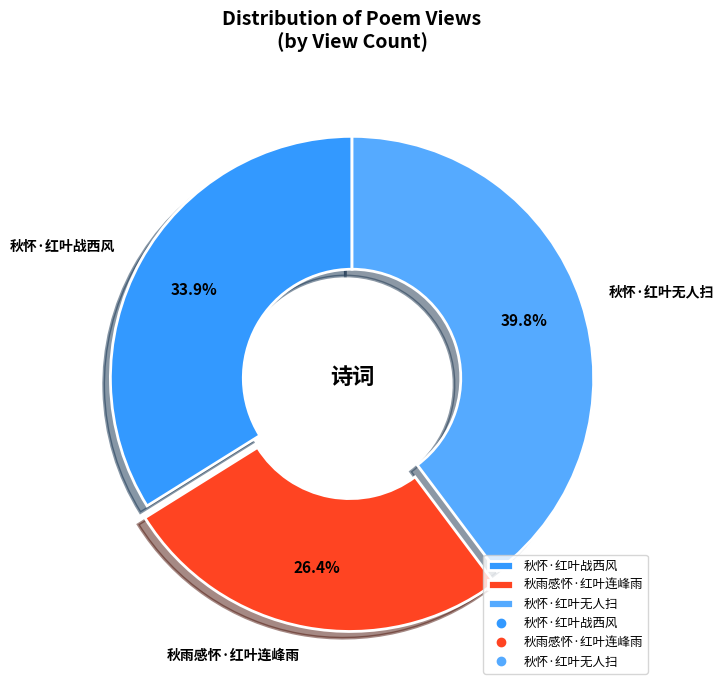

Between 秋怀·红叶无人扫 and 秋雨感怀·红叶连峰雨, which is larger?

秋怀·红叶无人扫